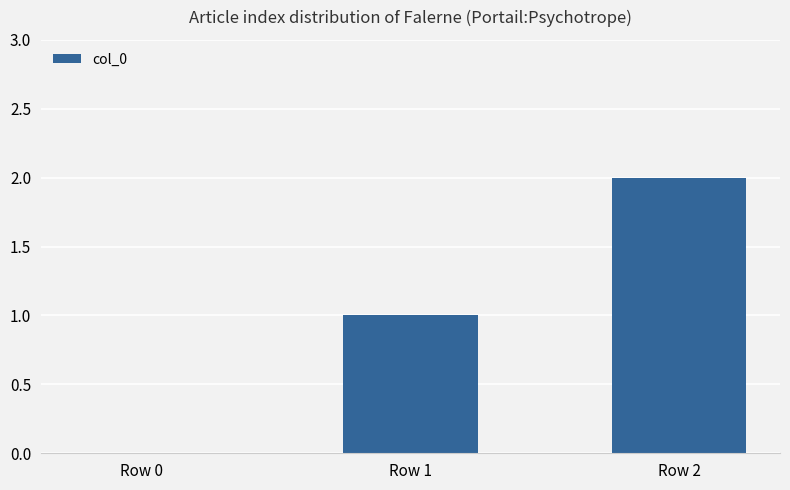

What is the change in value from Row 1 to Row 2?

+1